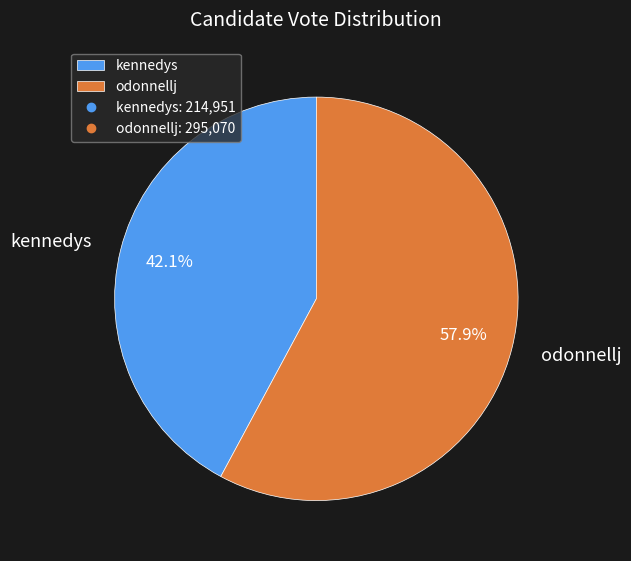

To the nearest percent, what portion does odonnellj represent?

58%